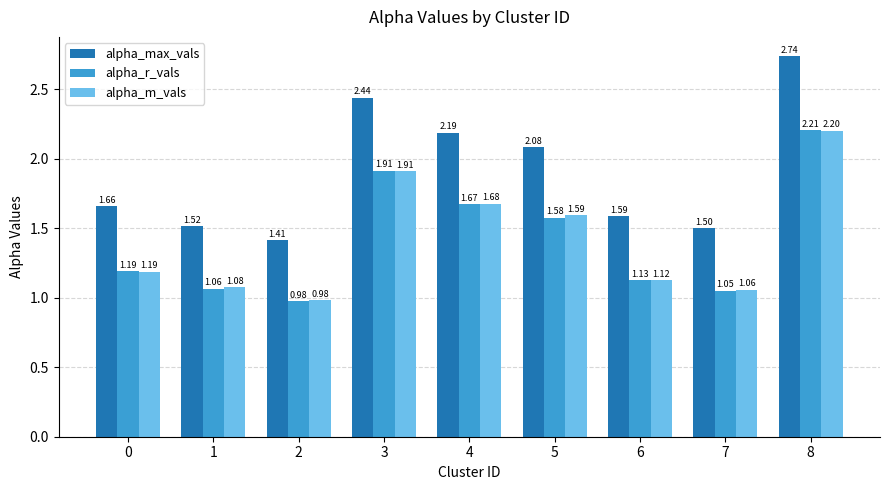

Which series has the widest spread of values?

alpha_max_vals